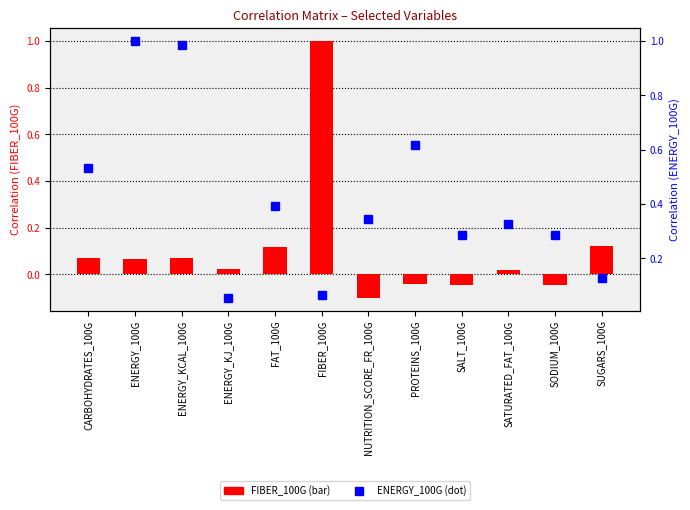

Is it true that FIBER_100G equals 0.1 at SUGARS_100G?

True